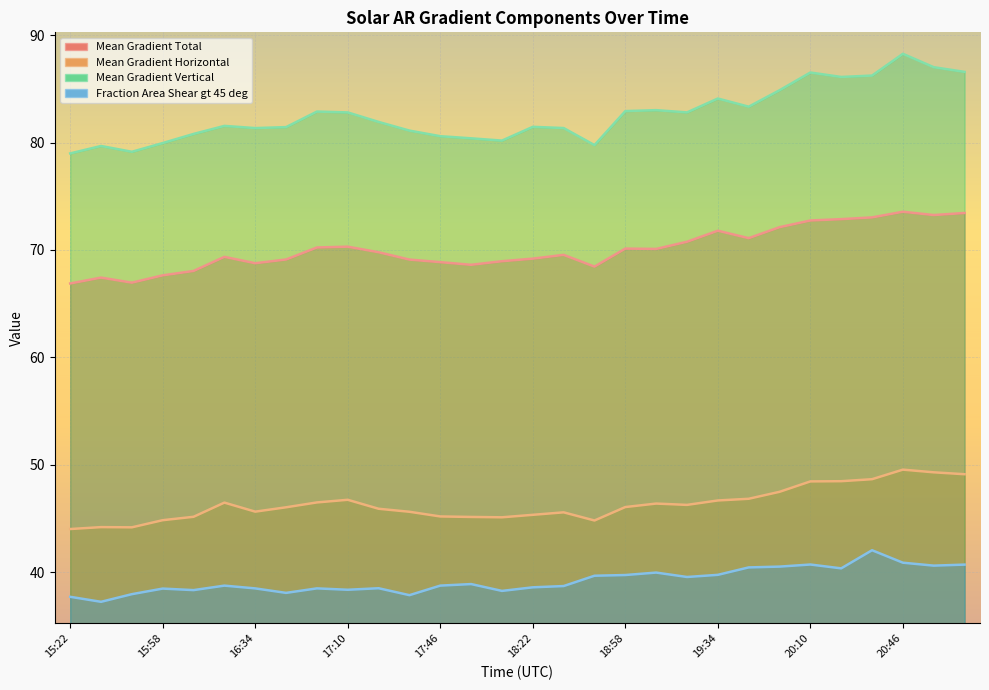

What is the smallest value displayed?

37.2